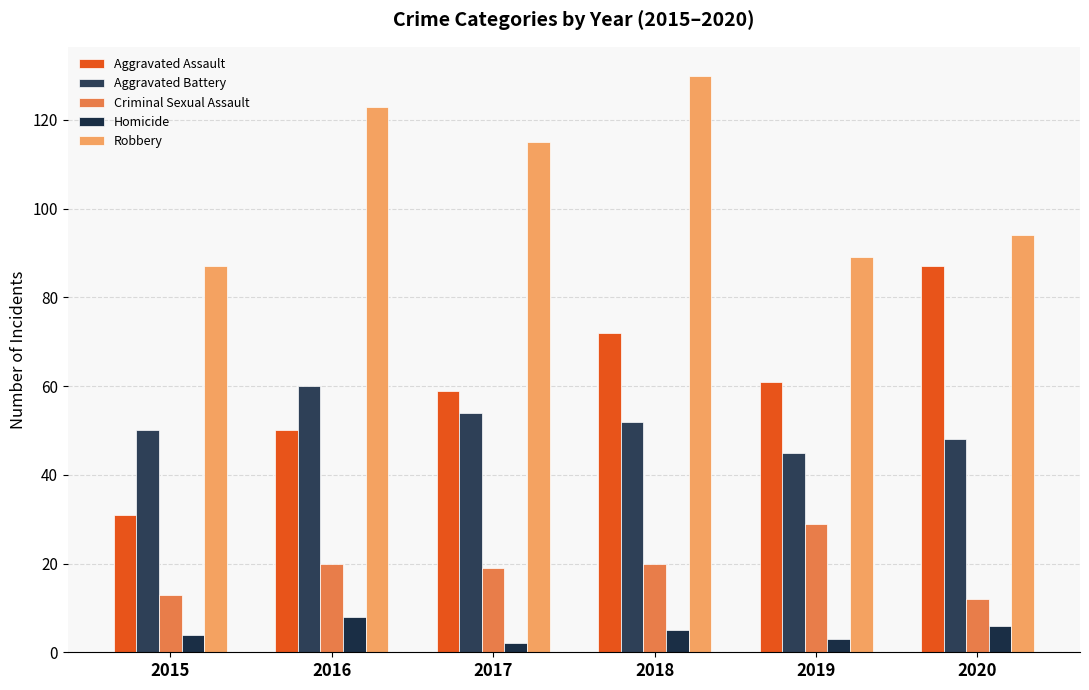

What is the sum of all Homicide values?

28